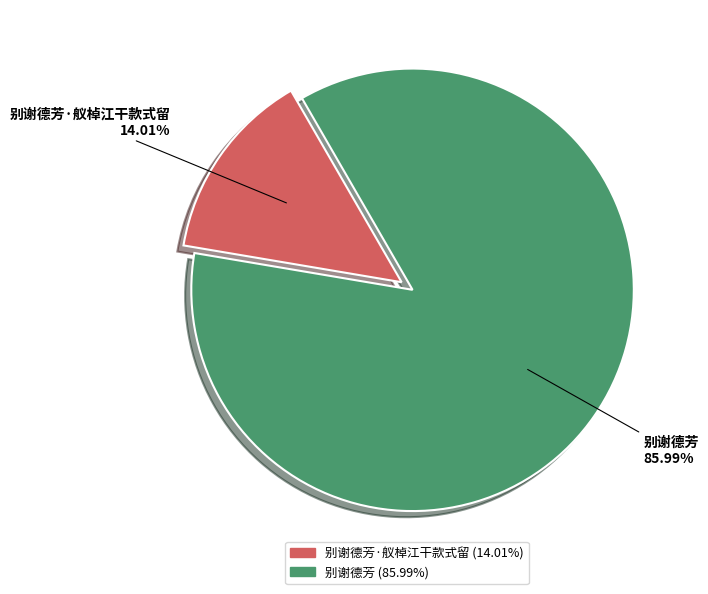

What percentage is the 别谢德芳 slice, to the nearest percent?

86%